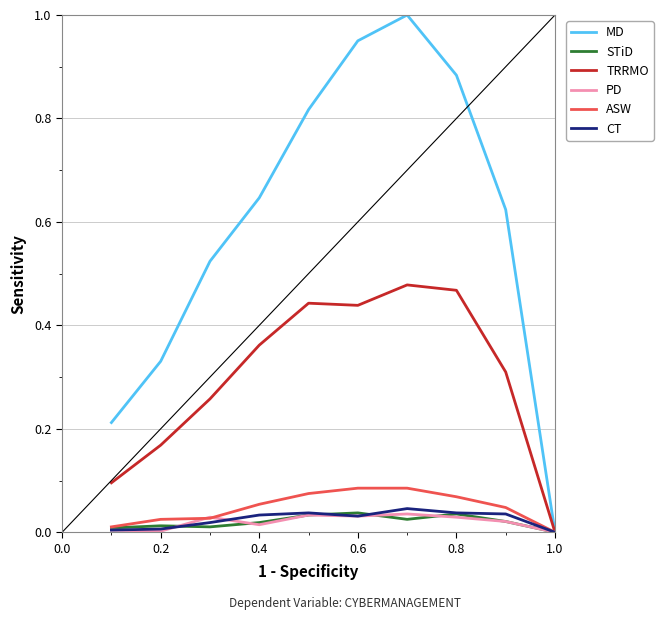

Count the TRRMO values in the range 0 to 1.

10